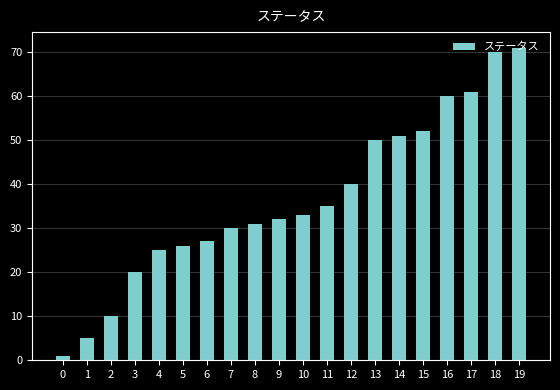

What is the sum of the values at 8 and 4?

56